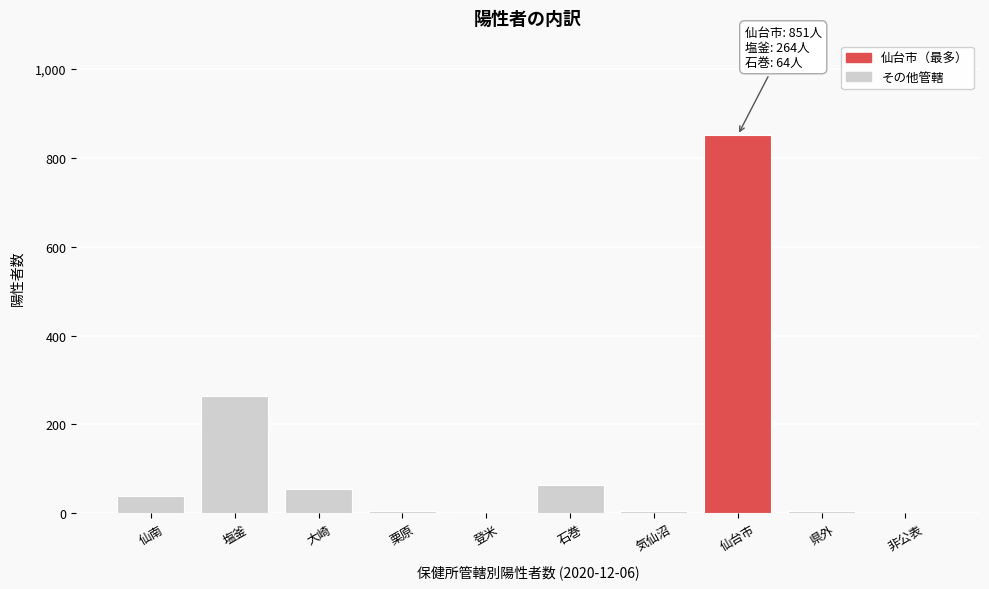

True or false: the data shows 1293 at 仙台市.

False